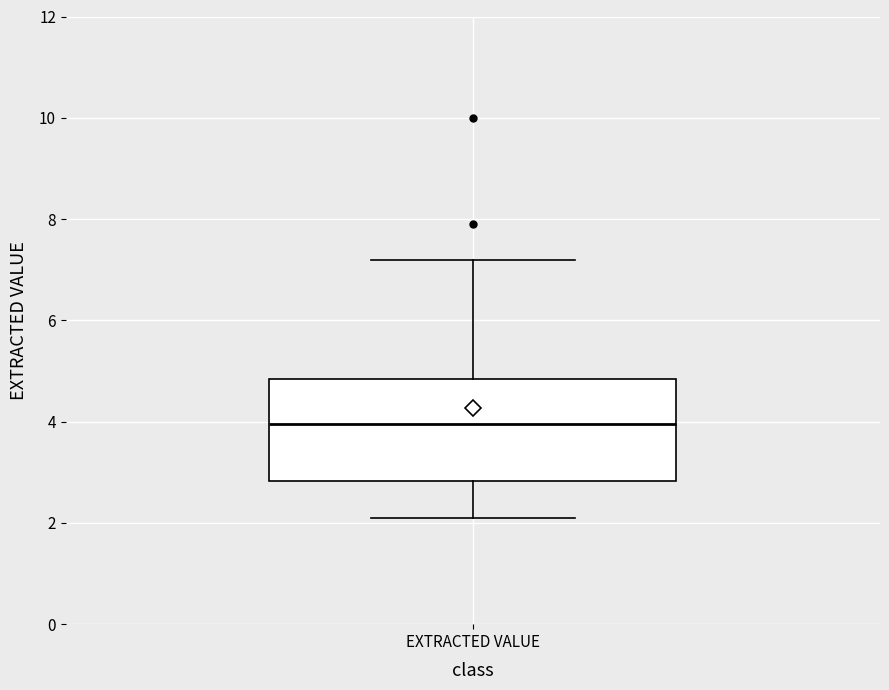

Transcribe this box plot: give where the median line is, the range the box spans, and where the two whiskers end, as read against the y-axis. The values are not printed on the chart, so give them approximately, as read against the axis.

median 4.0, box 2.8 to 4.8, whiskers 2.2 to 7.2